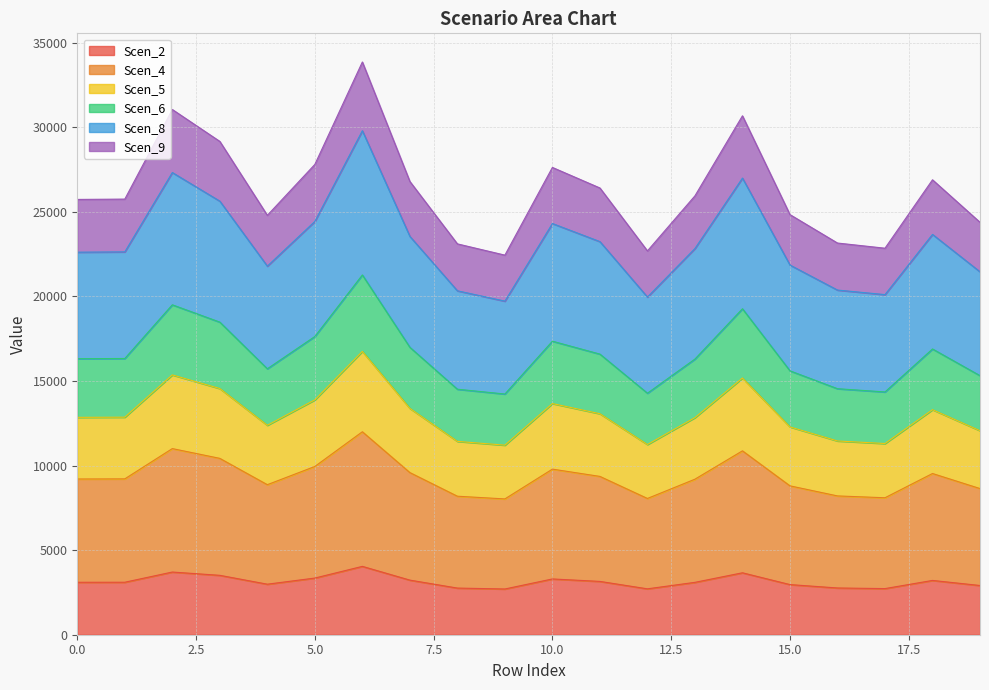

In Scen_9, how many points are lower than both neighbors (excluding endpoints)?

4